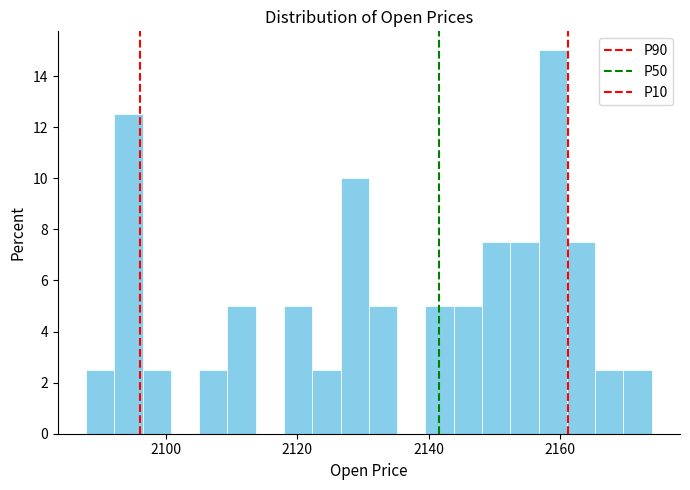

Around what value on the x-axis is the tallest bar? Give the approximate position of its centre, as read against the axis.

2158